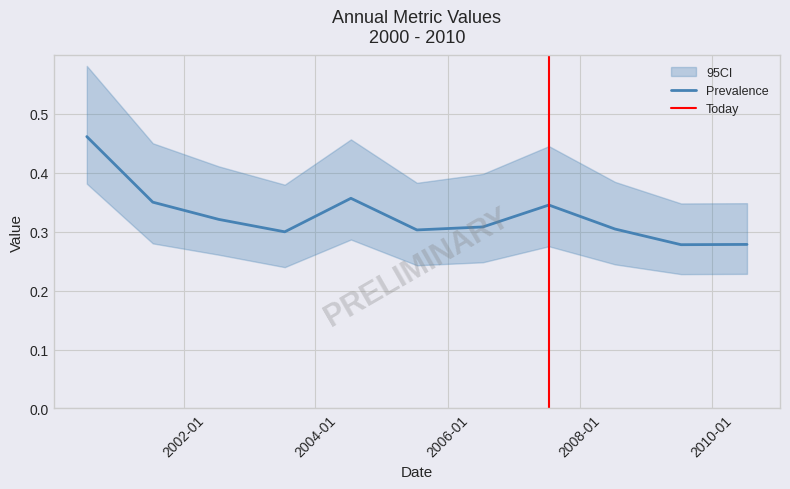

Which category has the lowest value across all series?

2009-07-15